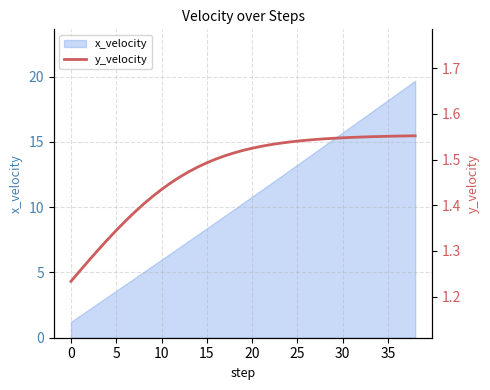

How many lines are shown in the chart?

1